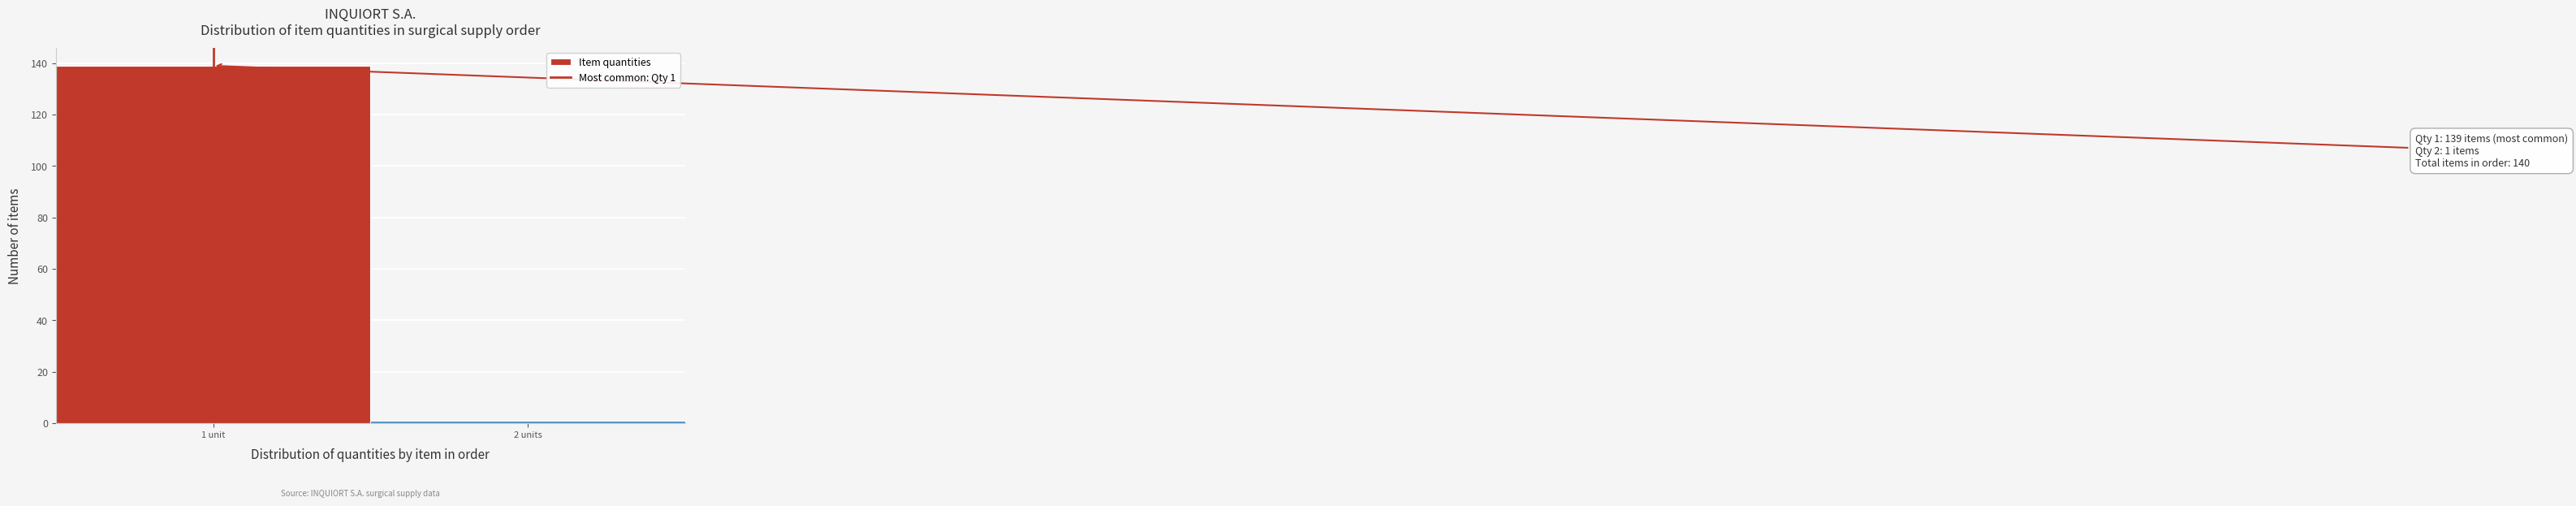

Reading left to right, transcribe all the data shown in this chart.

139	1